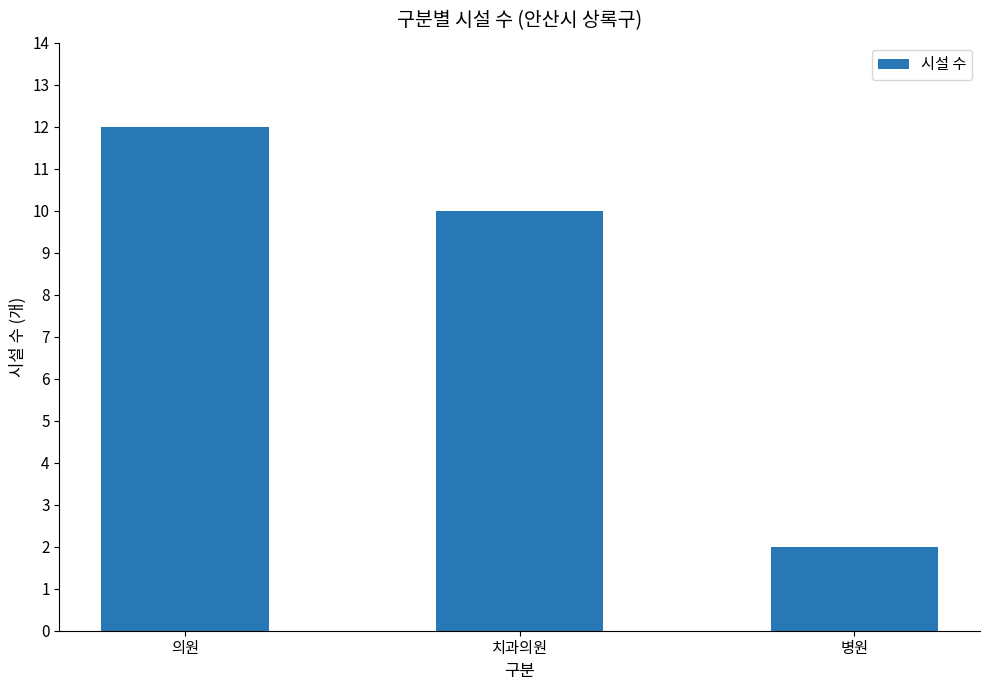

How many bars are there in total?

3